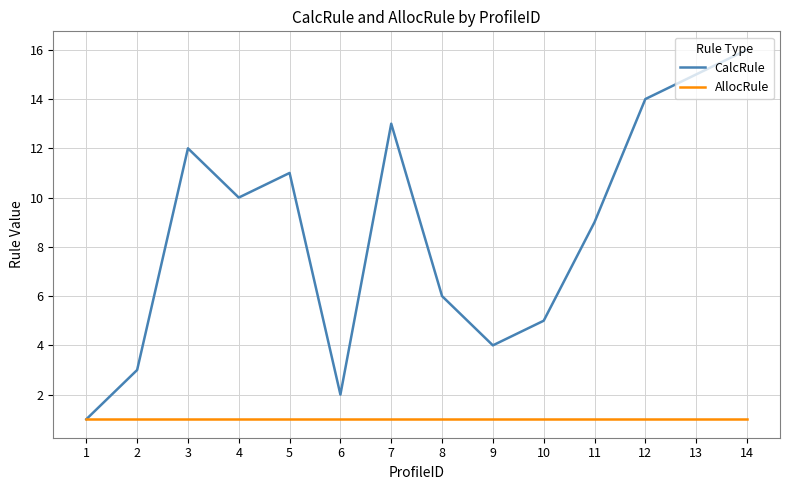

What is the highest value of the CalcRule series?

16